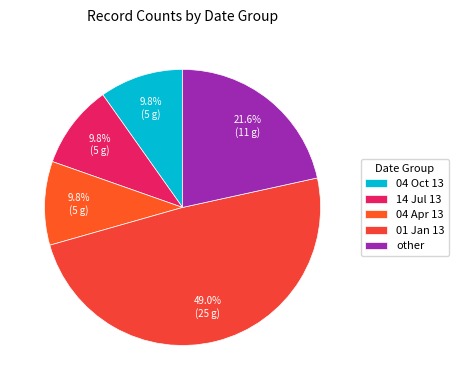

Which category has the smallest portion of the pie?

04 Oct 13